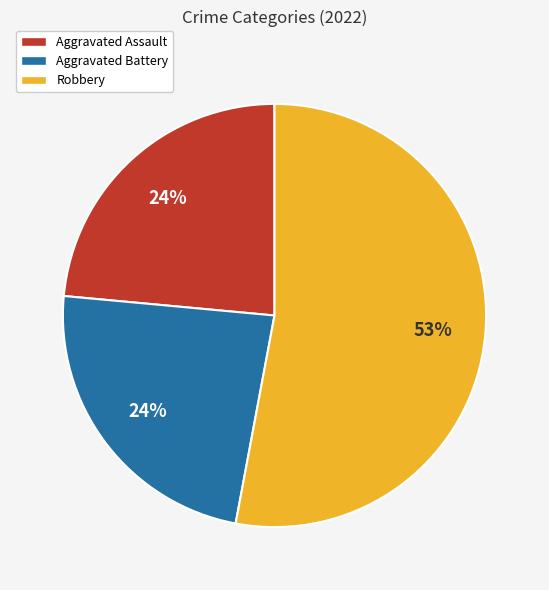

To the nearest percent, what is the difference between the largest and smallest slice percentages?

29%